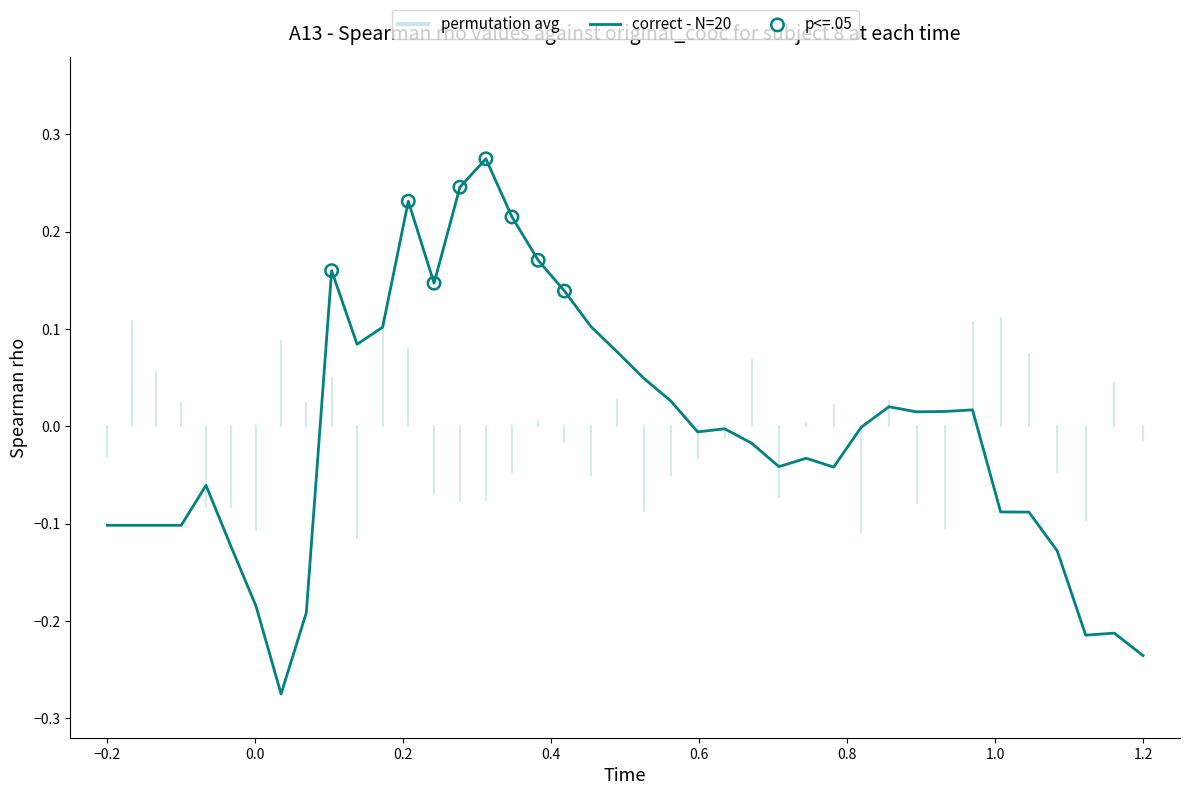

How many lines are shown in the chart?

1